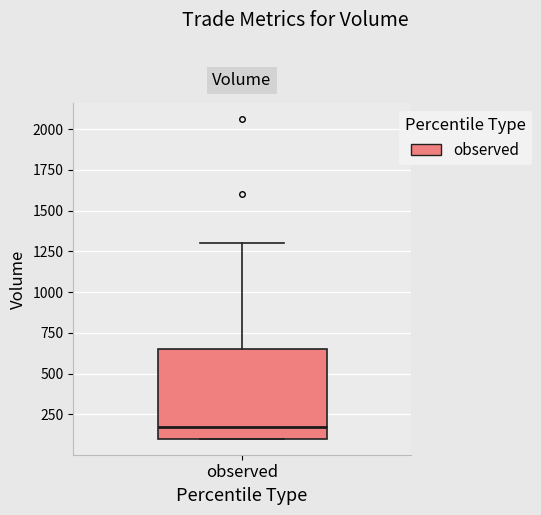

Read this box plot against the y-axis: the position of the median line, the range covered by the box, and the ends of both whiskers. The values are not printed on the chart, so give them approximately, as read against the axis.

median 200, box 100 to 650, whiskers 100 to 1300